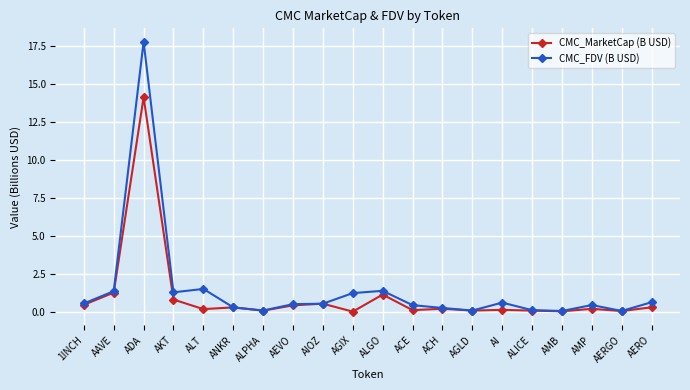

Read the CMC_FDV (B USD) value at AEVO.

0.5